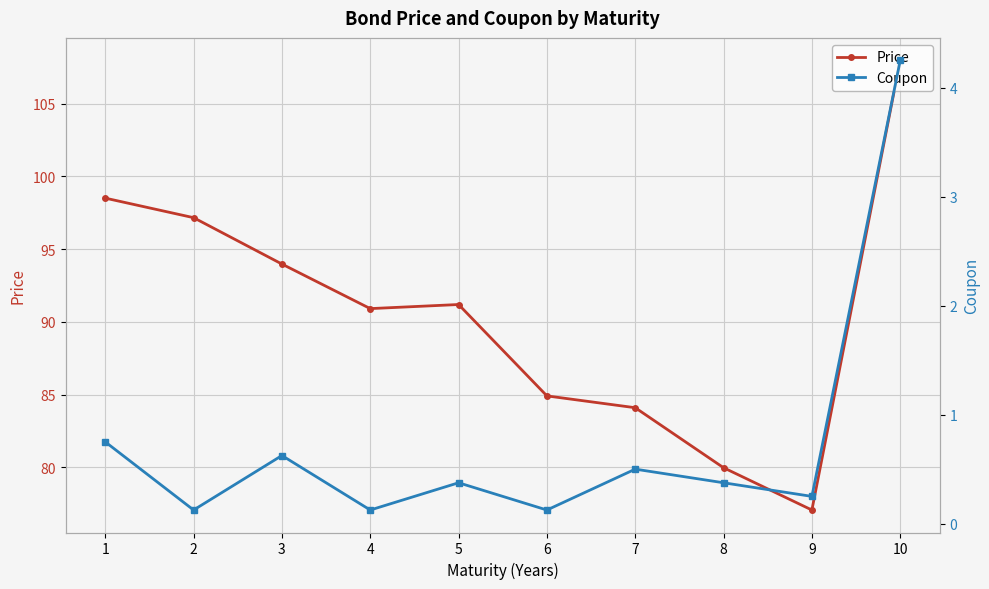

Is it true that Coupon equals 0.5 at 8?

False